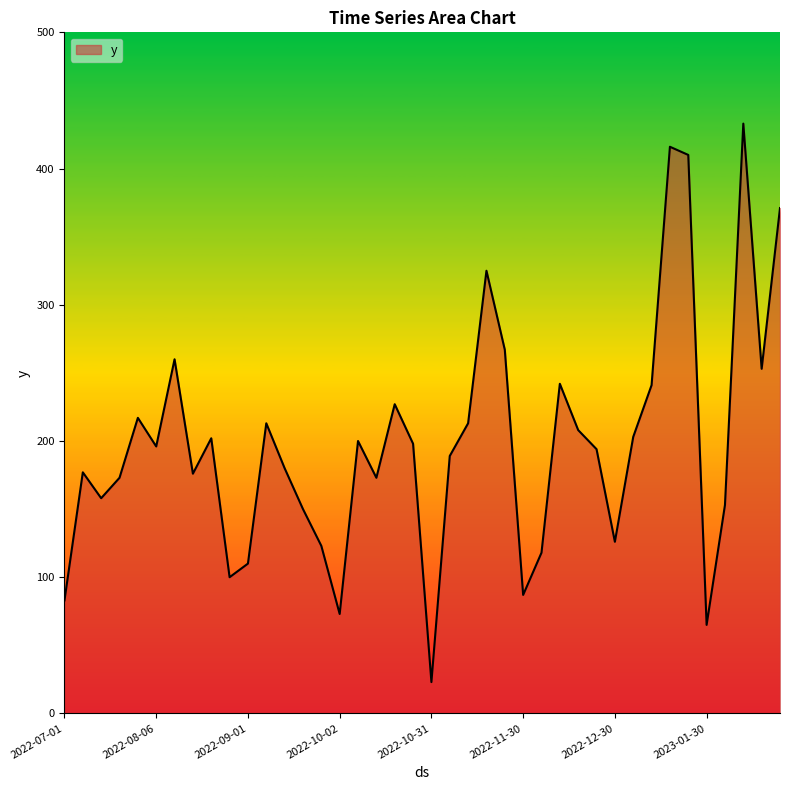

What is the difference between the maximum and minimum values?

410